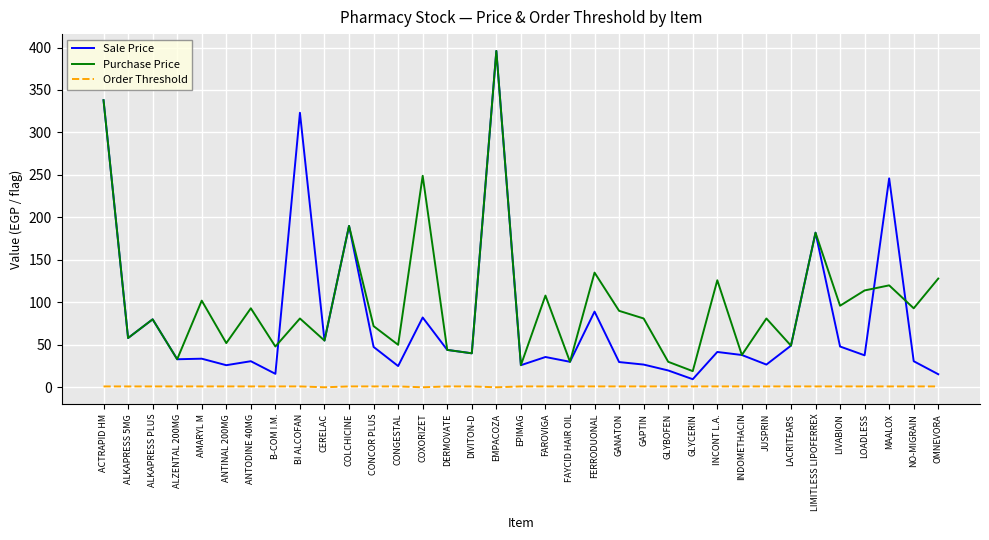

What is the sum of all Sale Price values?

2799.5